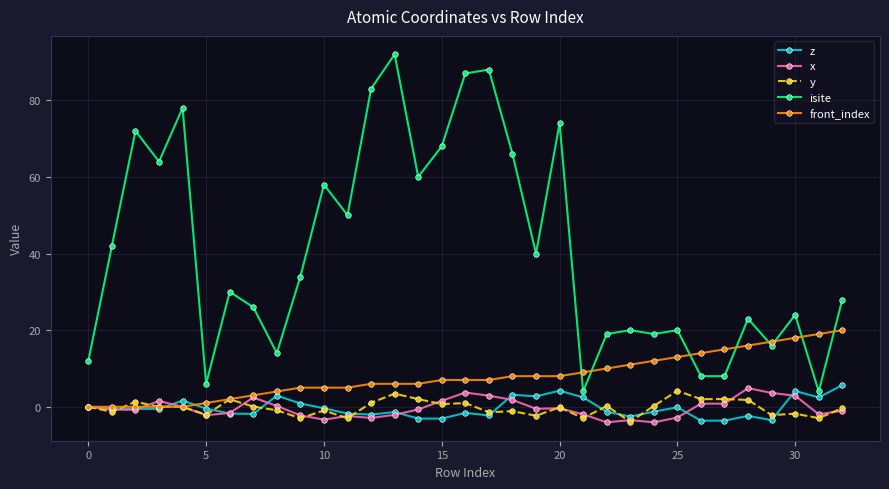

Which series has the widest spread of values?

isite